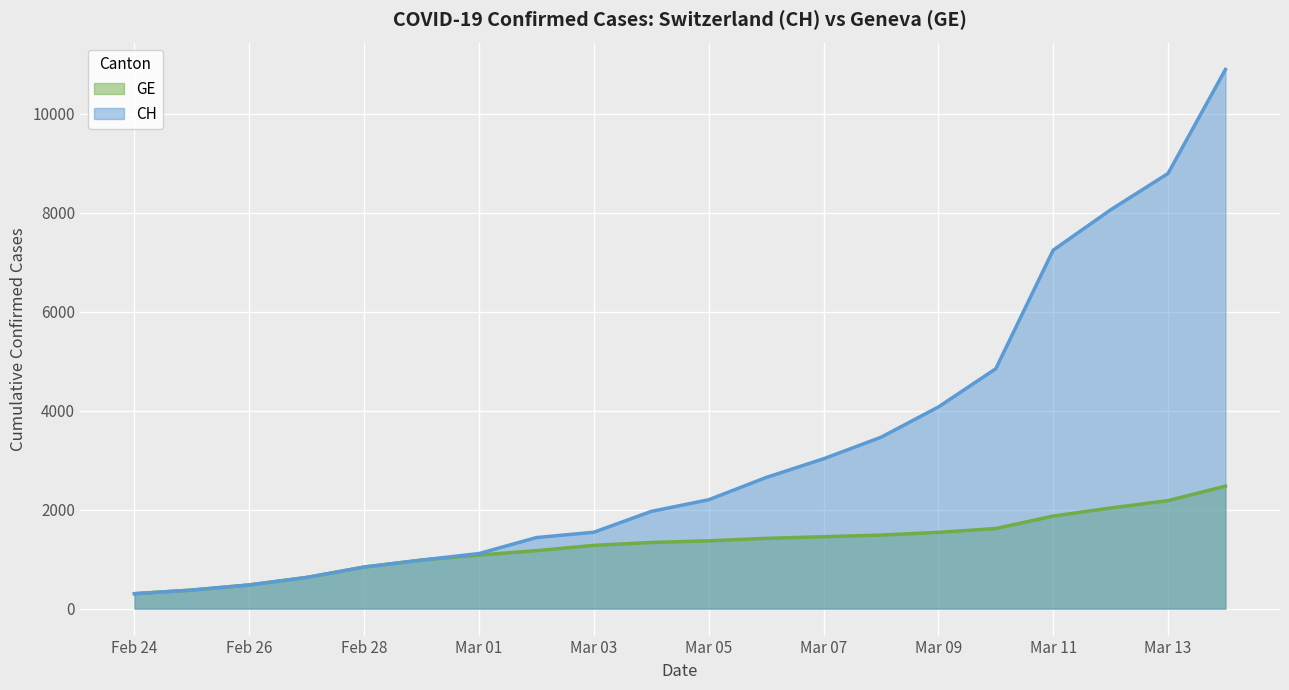

How many lines are shown in the chart?

2